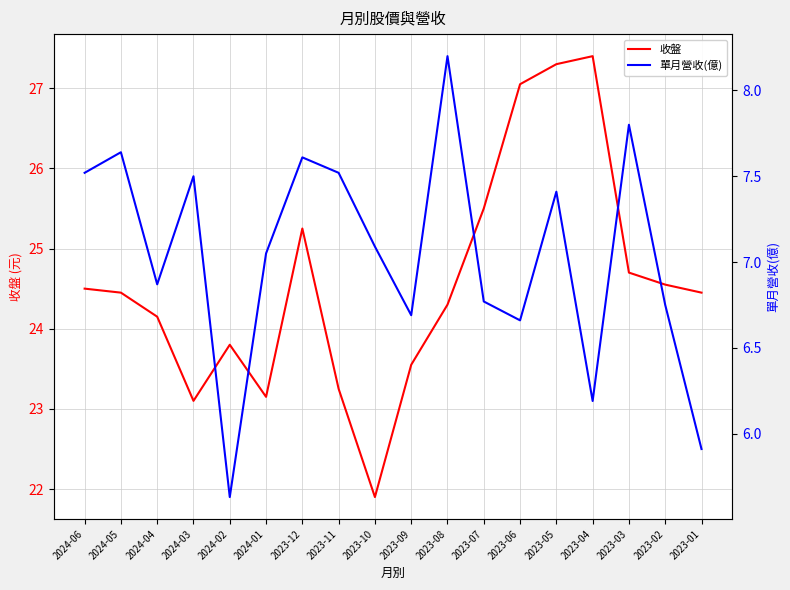

True or false: 單月營收(億) and 收盤 cross at least once.

False